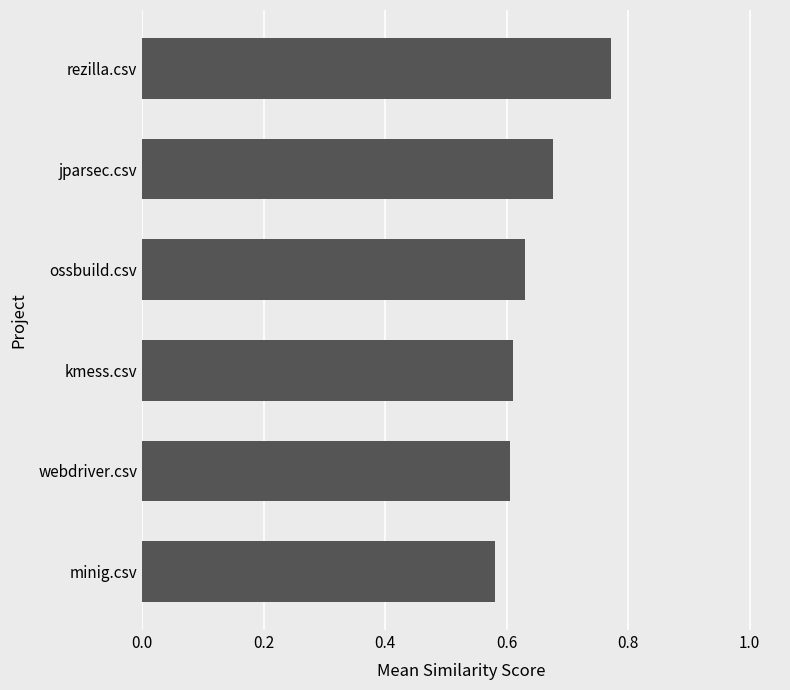

How many data points does each series have?

6